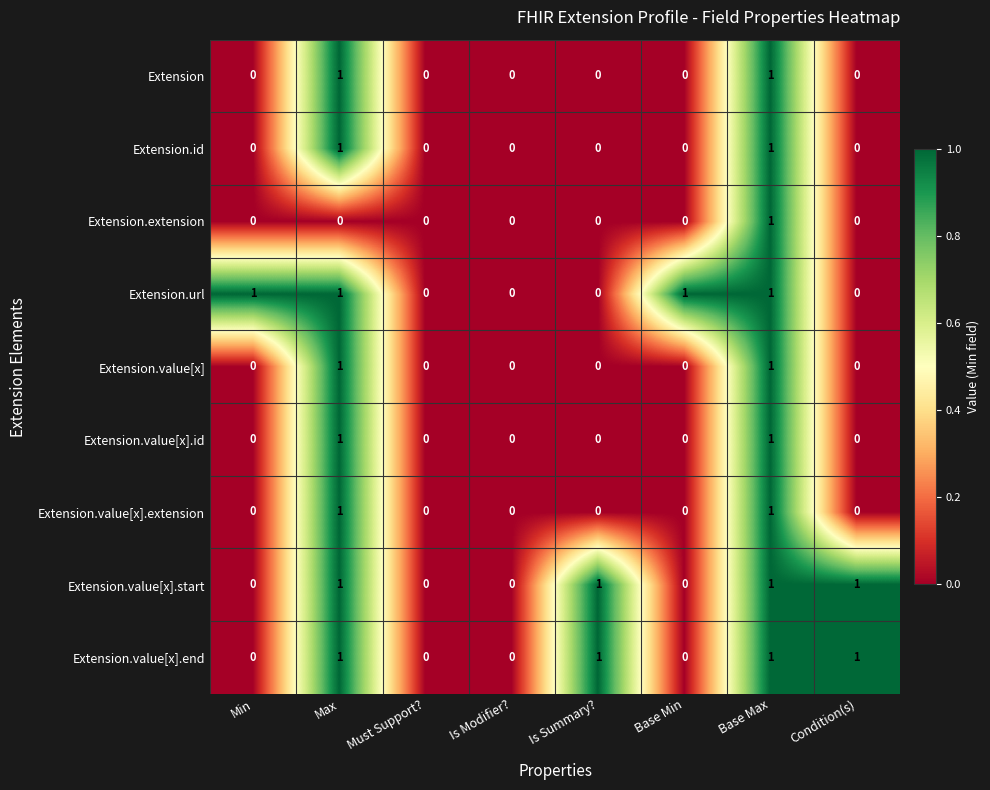

What is the total value across all series at Min?

1